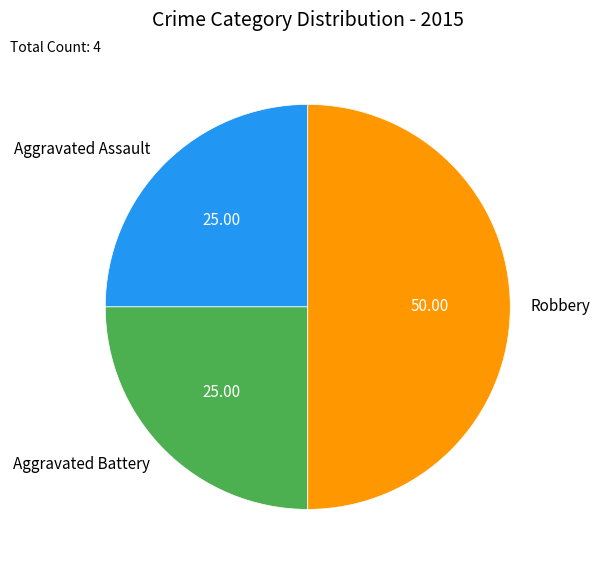

Is Aggravated Assault the majority of the pie?

No